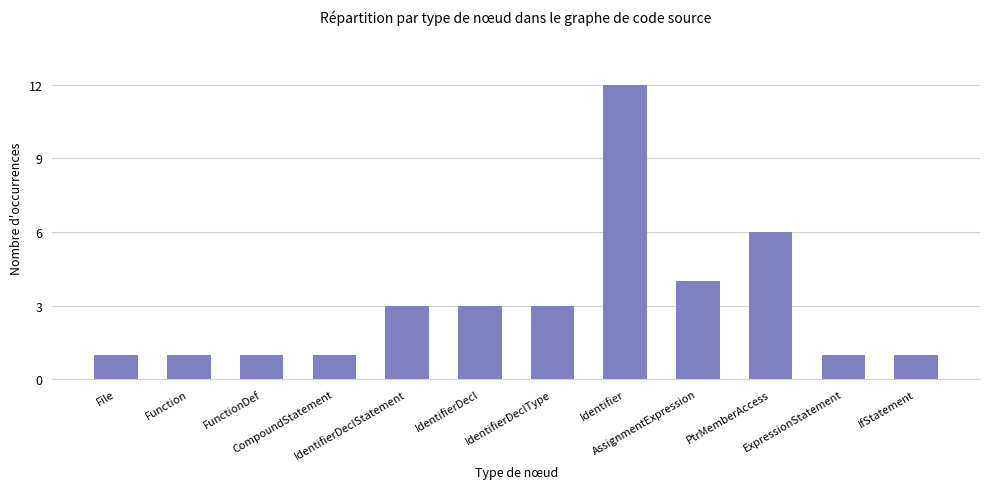

What is the difference between the maximum and minimum values?

11